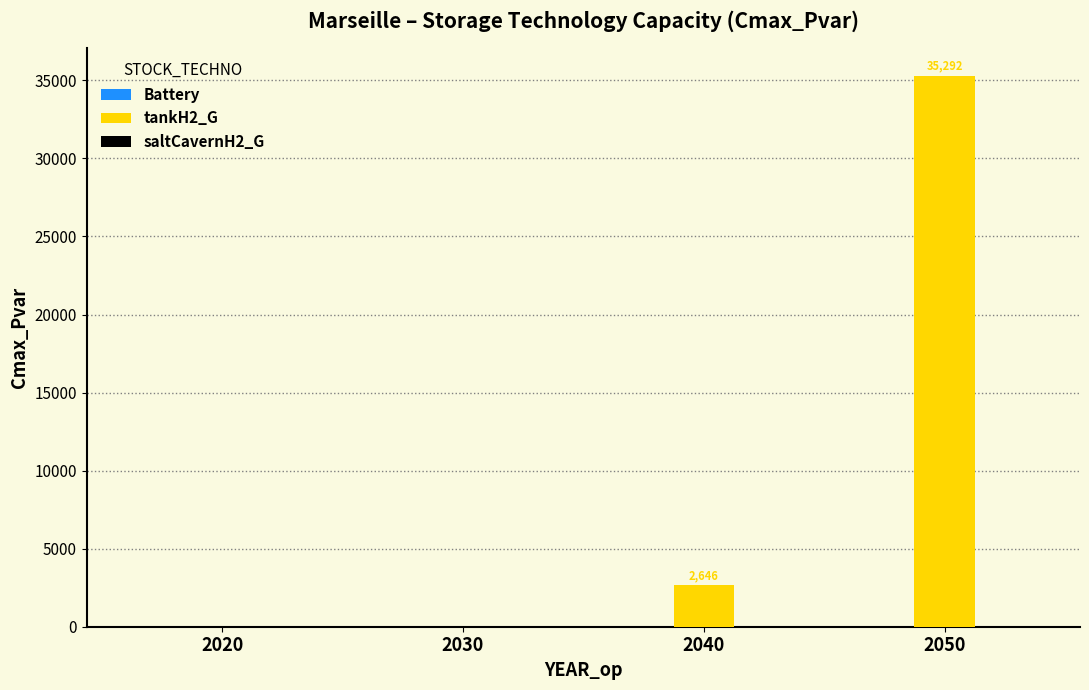

What value does the data have at 2040?

2646.2